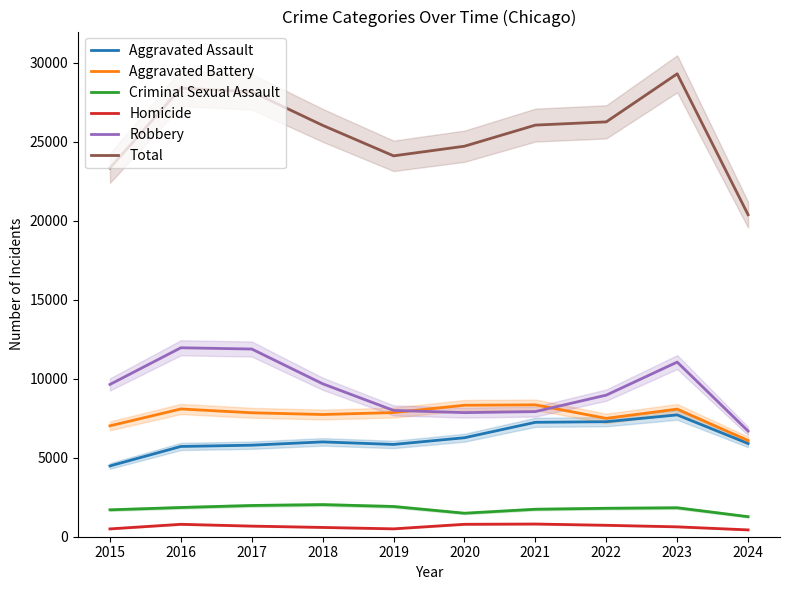

Which series has the widest spread of values?

Total